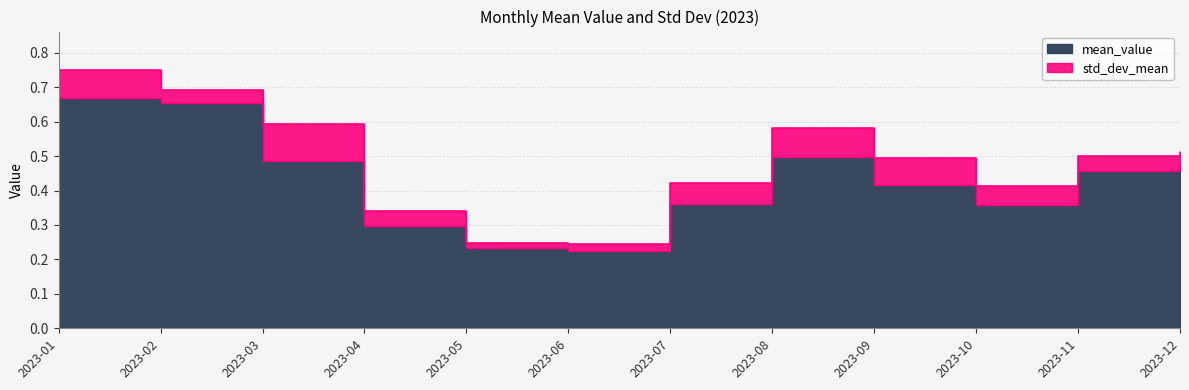

What is the value of the 1st point from the left?

0.7